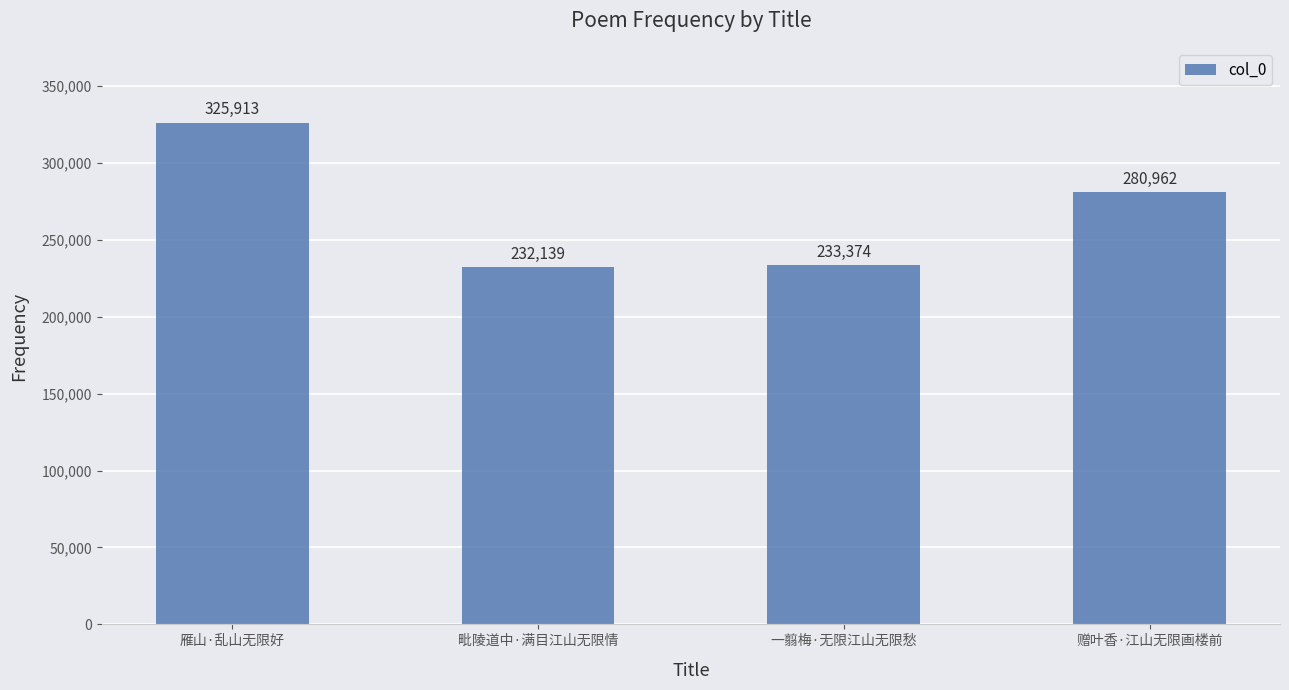

Is it true that the value at 毗陵道中·满目江山无限情 is 329511?

False